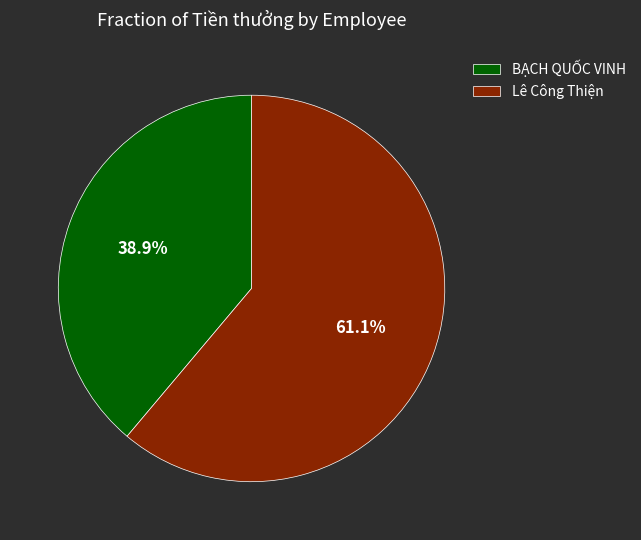

What is the smallest slice in the pie chart?

BẠCH QUỐC VINH